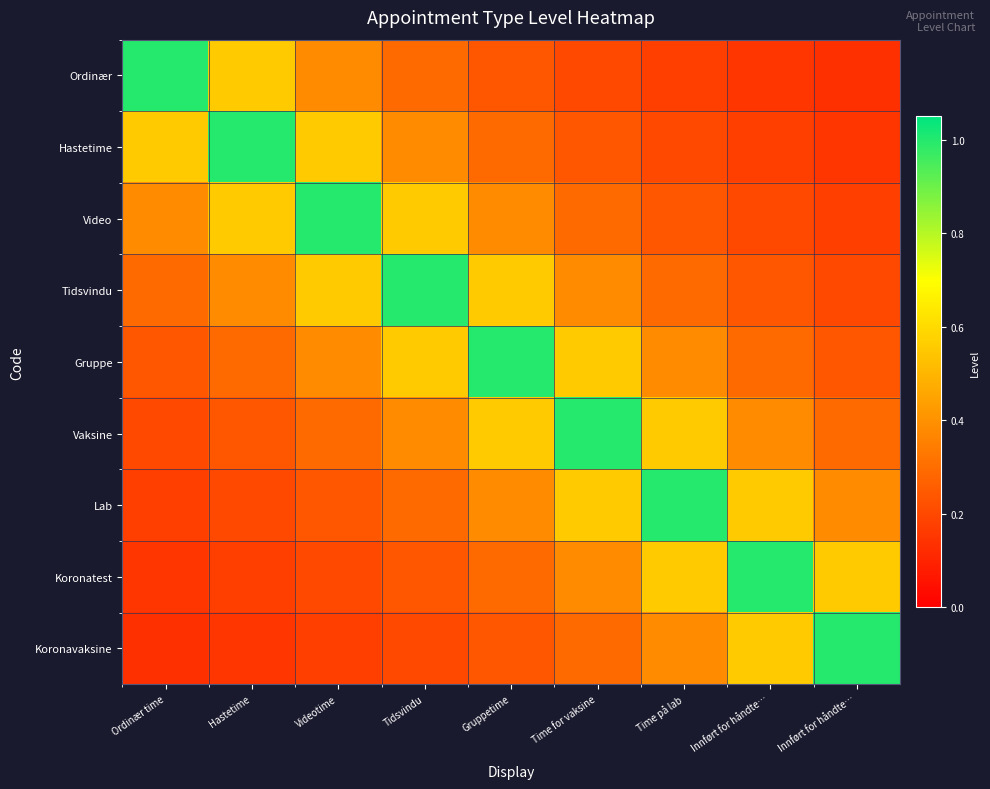

Reading left to right, list all the values displayed in this chart.

Ordinær: Ordinær time=1.0	Hastetime=0.6	Videotime=0.4	Tidsvindu=0.3	Gruppetime=0.2	Time for vaksine=0.2	Time på lab=0.2	Innført for håndte…=0.2	Innført for håndte…=0.1
Hastetime: Ordinær time=0.6	Hastetime=1.0	Videotime=0.6	Tidsvindu=0.4	Gruppetime=0.3	Time for vaksine=0.2	Time på lab=0.2	Innført for håndte…=0.2	Innført for håndte…=0.2
Video: Ordinær time=0.4	Hastetime=0.6	Videotime=1.0	Tidsvindu=0.6	Gruppetime=0.4	Time for vaksine=0.3	Time på lab=0.2	Innført for håndte…=0.2	Innført for håndte…=0.2
Tidsvindu: Ordinær time=0.3	Hastetime=0.4	Videotime=0.6	Tidsvindu=1.0	Gruppetime=0.6	Time for vaksine=0.4	Time på lab=0.3	Innført for håndte…=0.2	Innført for håndte…=0.2
Gruppe: Ordinær time=0.2	Hastetime=0.3	Videotime=0.4	Tidsvindu=0.6	Gruppetime=1.0	Time for vaksine=0.6	Time på lab=0.4	Innført for håndte…=0.3	Innført for håndte…=0.2
Vaksine: Ordinær time=0.2	Hastetime=0.2	Videotime=0.3	Tidsvindu=0.4	Gruppetime=0.6	Time for vaksine=1.0	Time på lab=0.6	Innført for håndte…=0.4	Innført for håndte…=0.3
Lab: Ordinær time=0.2	Hastetime=0.2	Videotime=0.2	Tidsvindu=0.3	Gruppetime=0.4	Time for vaksine=0.6	Time på lab=1.0	Innført for håndte…=0.6	Innført for håndte…=0.4
Koronatest: Ordinær time=0.2	Hastetime=0.2	Videotime=0.2	Tidsvindu=0.2	Gruppetime=0.3	Time for vaksine=0.4	Time på lab=0.6	Innført for håndte…=1.0	Innført for håndte…=0.6
Koronavaksine: Ordinær time=0.1	Hastetime=0.2	Videotime=0.2	Tidsvindu=0.2	Gruppetime=0.2	Time for vaksine=0.3	Time på lab=0.4	Innført for håndte…=0.6	Innført for håndte…=1.0